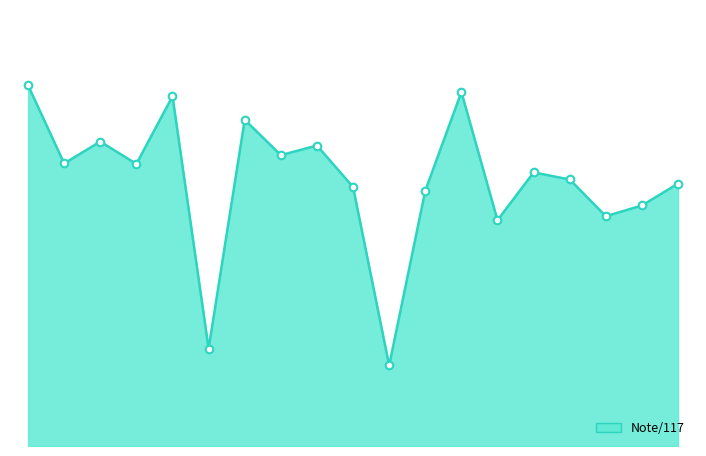

Is this an area chart (filled region under the line)?

Yes